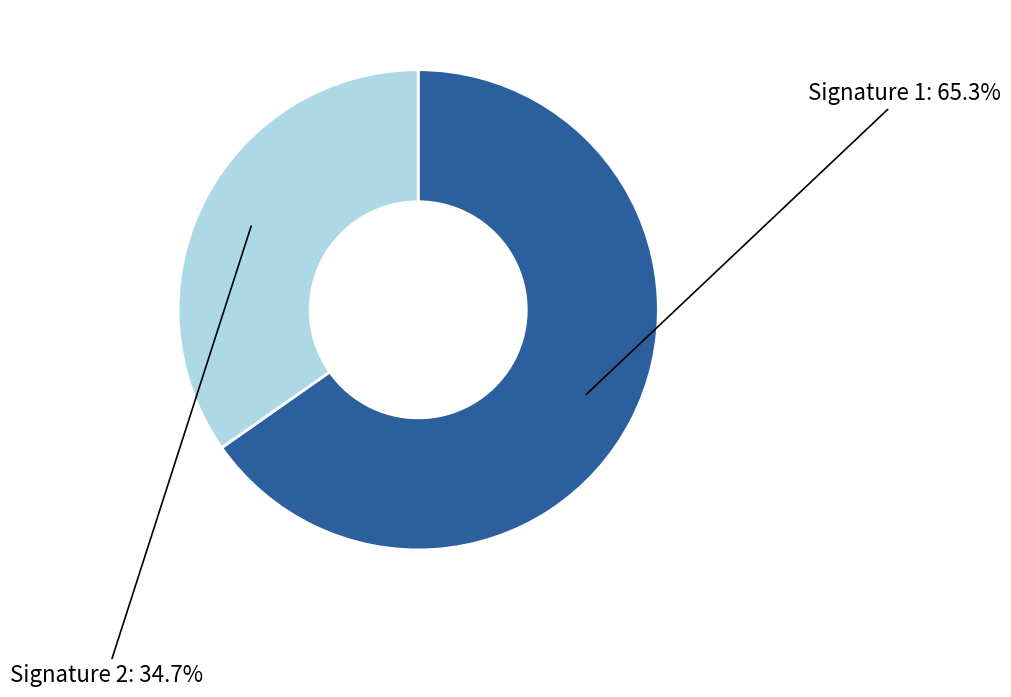

Do Signature 1 and Signature 2 together represent more than half of the pie?

Yes